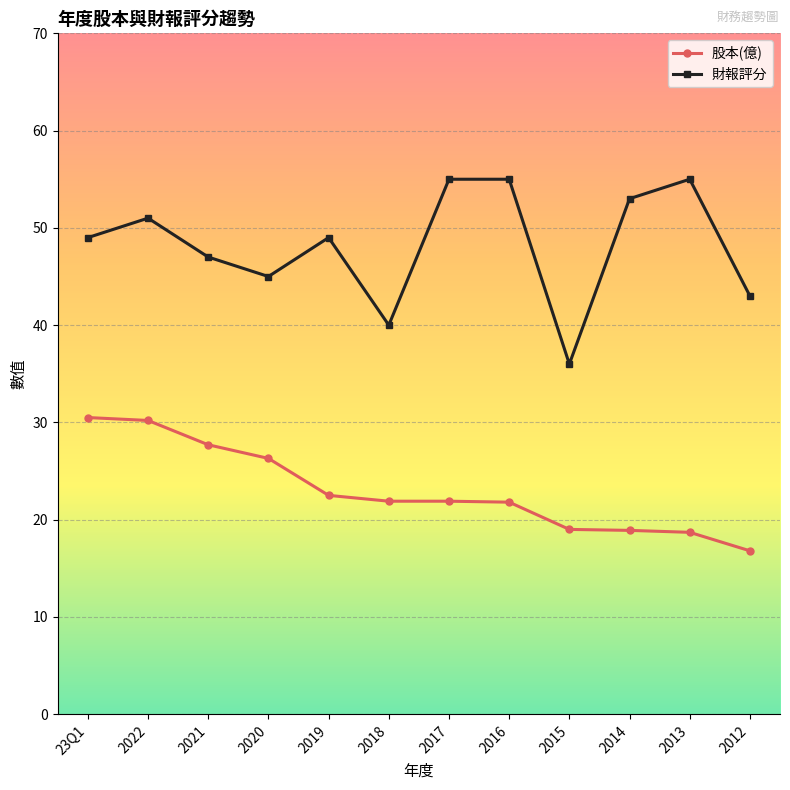

At which category is the sum across all series the highest?

2022